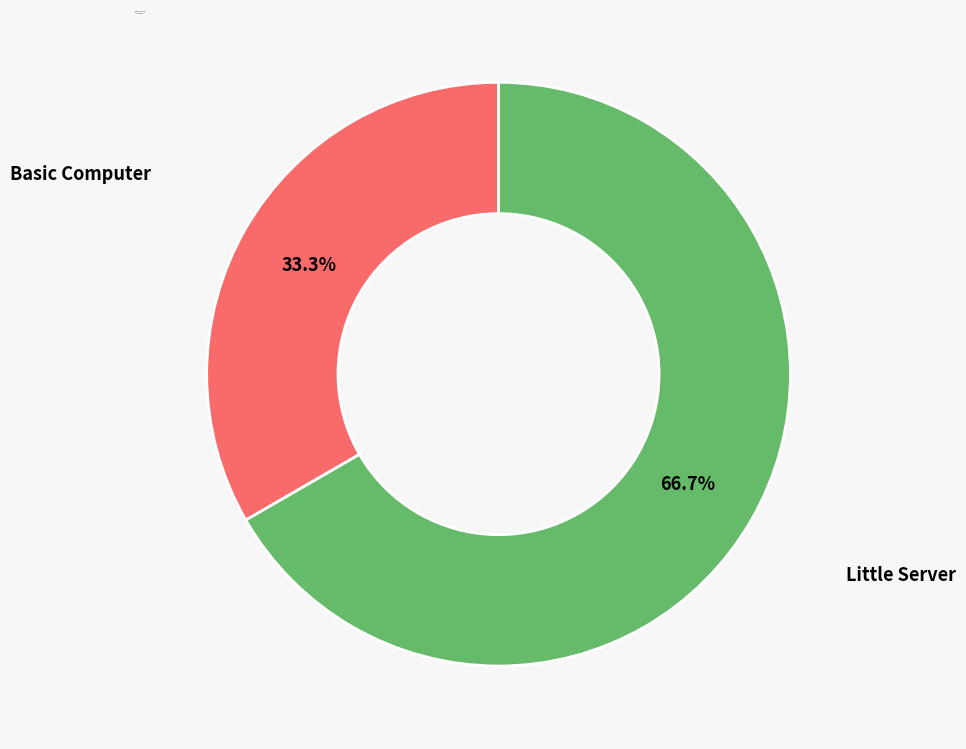

What is the smallest slice in the pie chart?

Basic Computer